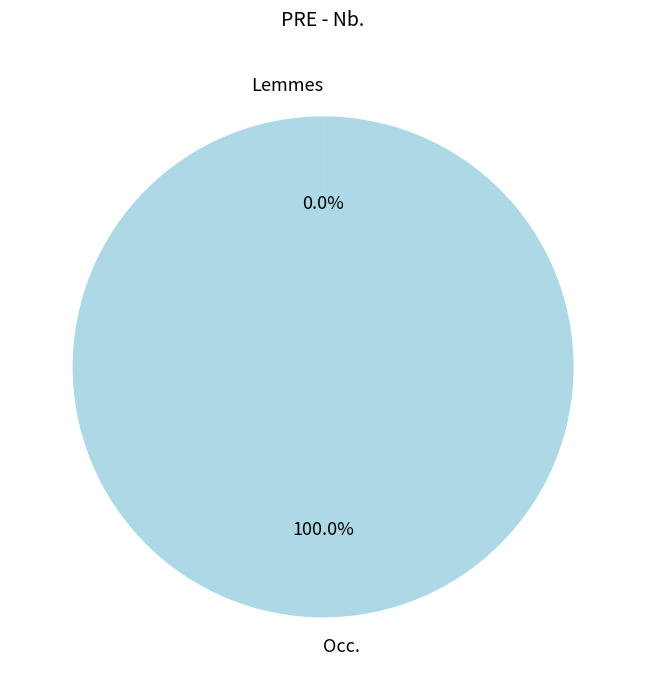

The Occ. slice represents 100% of the pie. True or false?

True